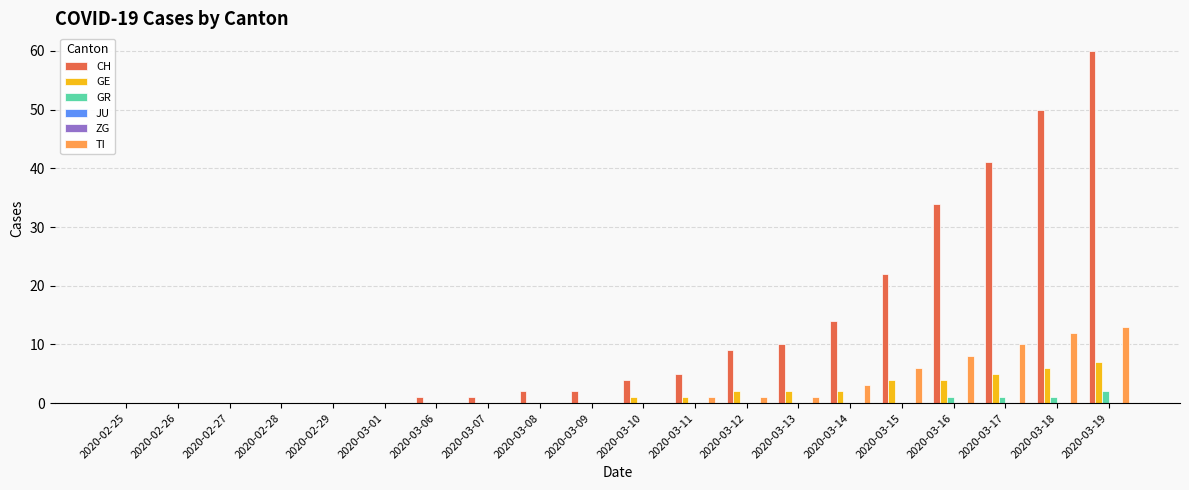

What is the sum of all TI values?

55